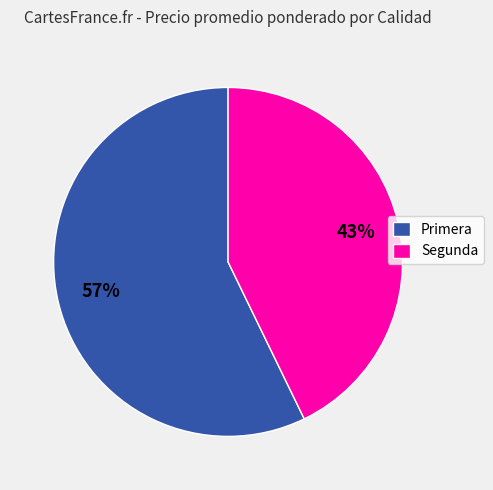

Is the sum of Segunda and Primera greater than half?

Yes